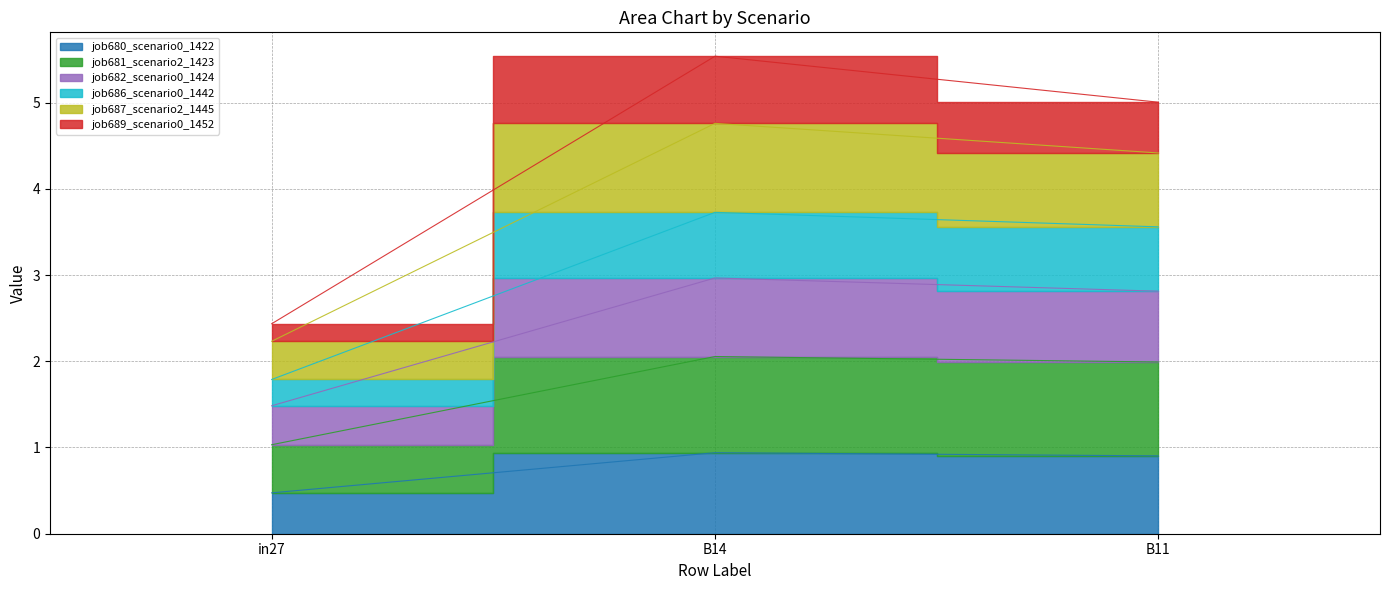

What is the difference between the highest and lowest values at in27?

2.0